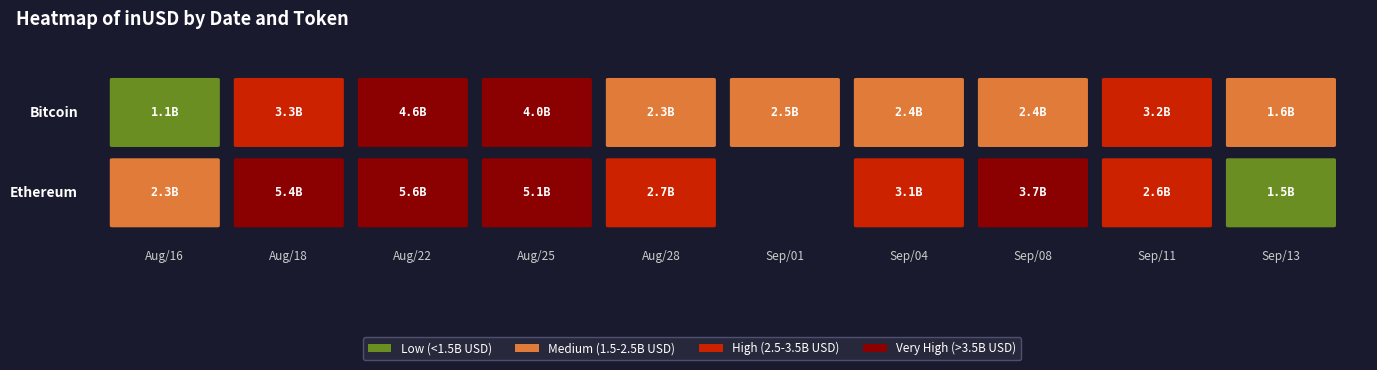

Rank the series by their maximum value, from lowest to highest.

bitcoin, ethereum